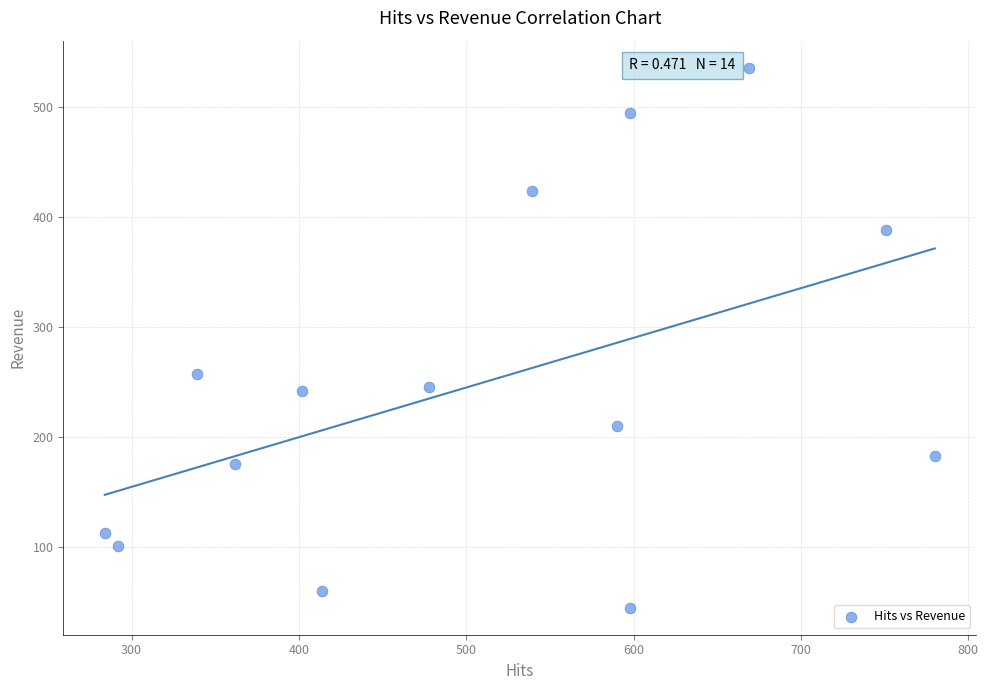

What Y value in the scatter plot is closest to 290?

257.2